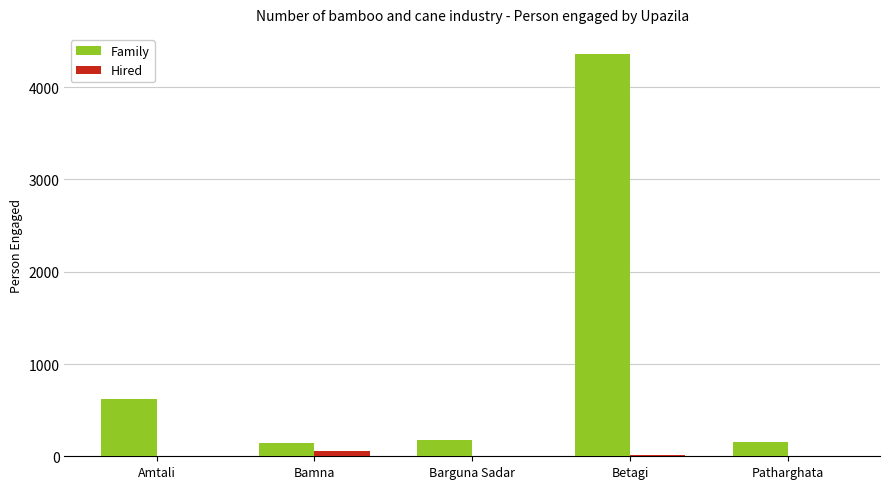

What is the sum of all Hired values?

68